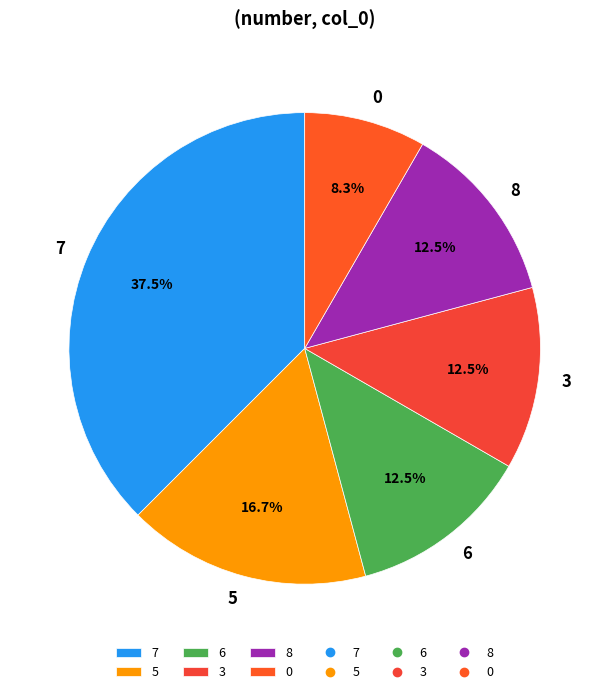

How many segments does this pie chart have?

6